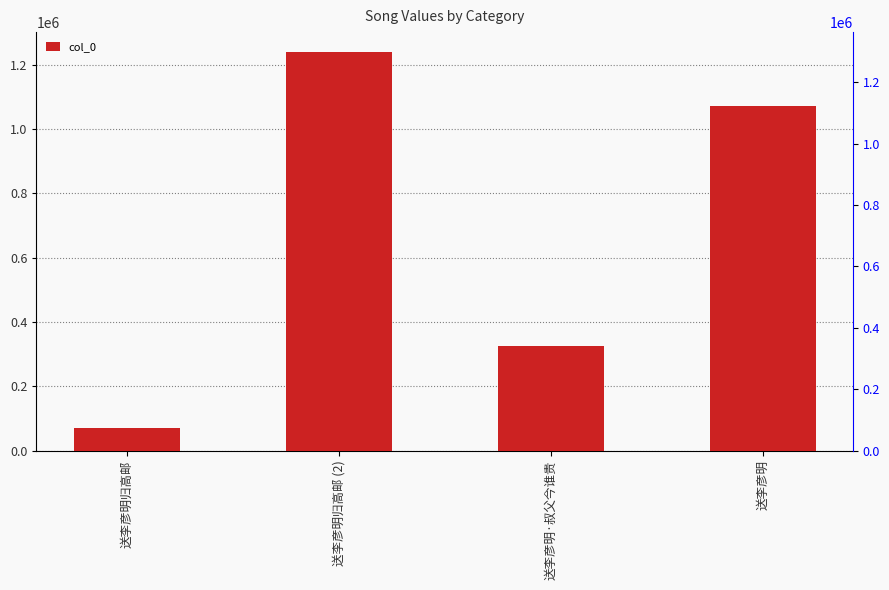

Does the chart contain stacked bars?

No